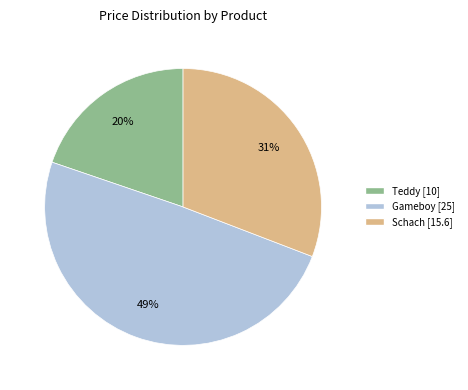

Does any single category account for the majority?

No